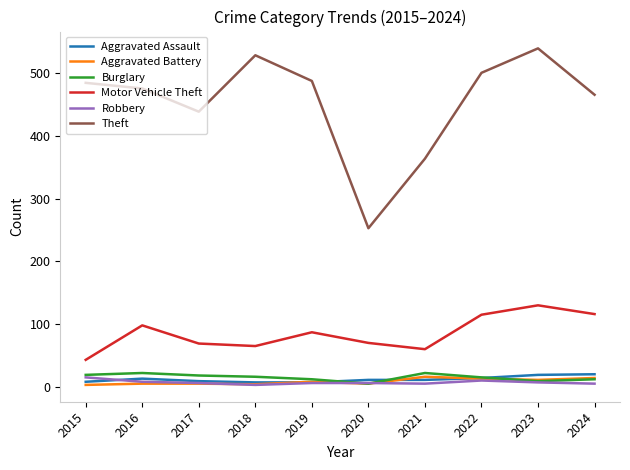

What is the smallest value displayed?

3